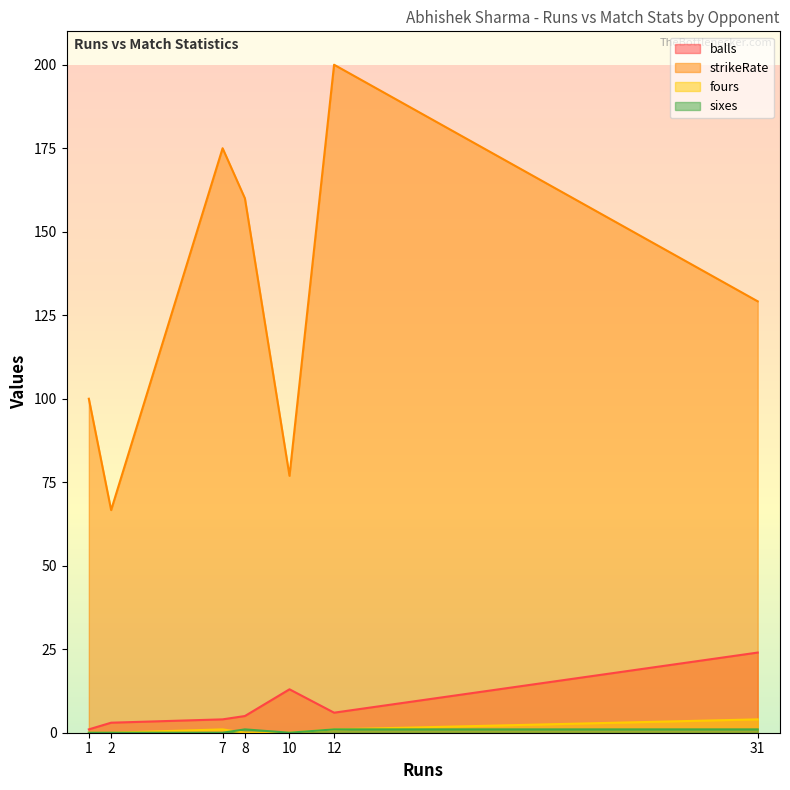

Reading left to right, extract all data points from this chart.

balls: 8=5.0	2=3.0	1=1.0	7=4.0	10=13.0	12=6.0	31=24.0
strikeRate: 8=160.0	2=66.7	1=100.0	7=175.0	10=76.9	12=200.0	31=129.2
fours: 8=0.0	2=0.0	1=0.0	7=1.0	10=0.0	12=1.0	31=4.0
sixes: 8=1.0	2=0.0	1=0.0	7=0.0	10=0.0	12=1.0	31=1.0